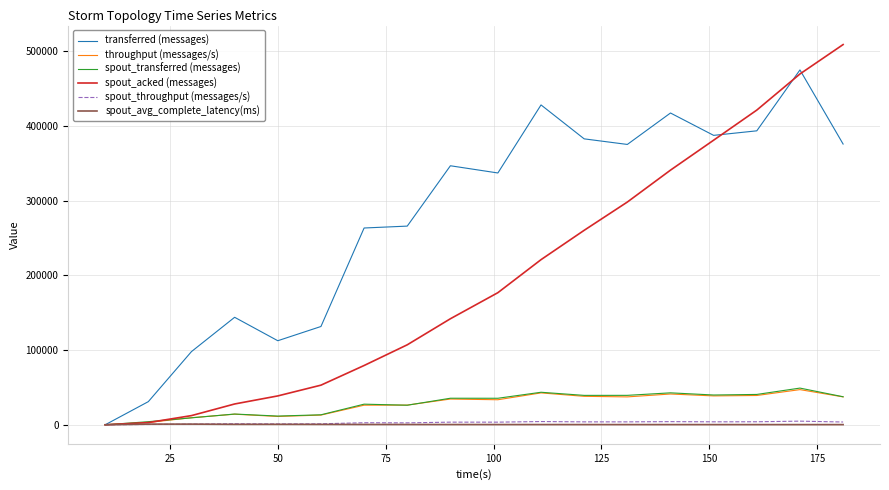

What is the maximum value shown in the chart?

509120.0